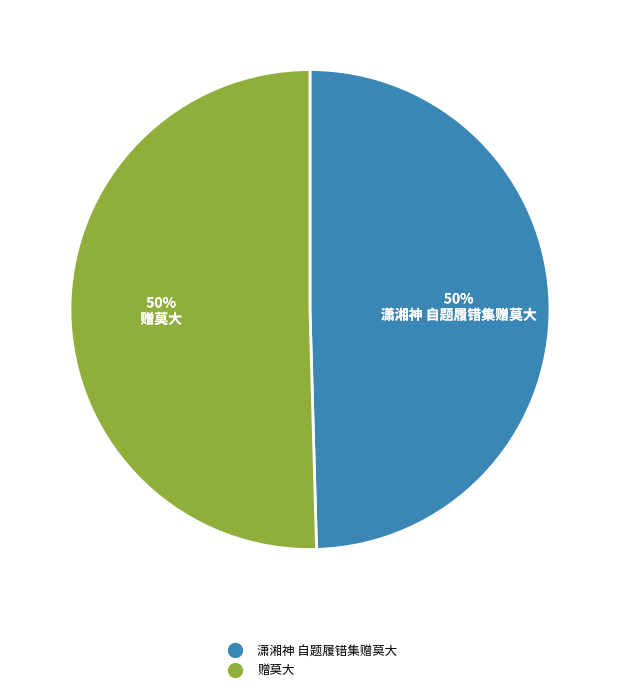

How many slices are in this pie chart?

2